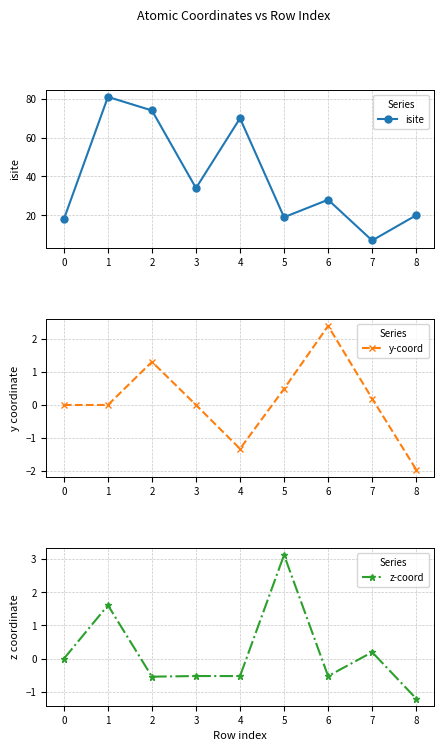

What is the value of the isite point at the 2nd from the left?

81